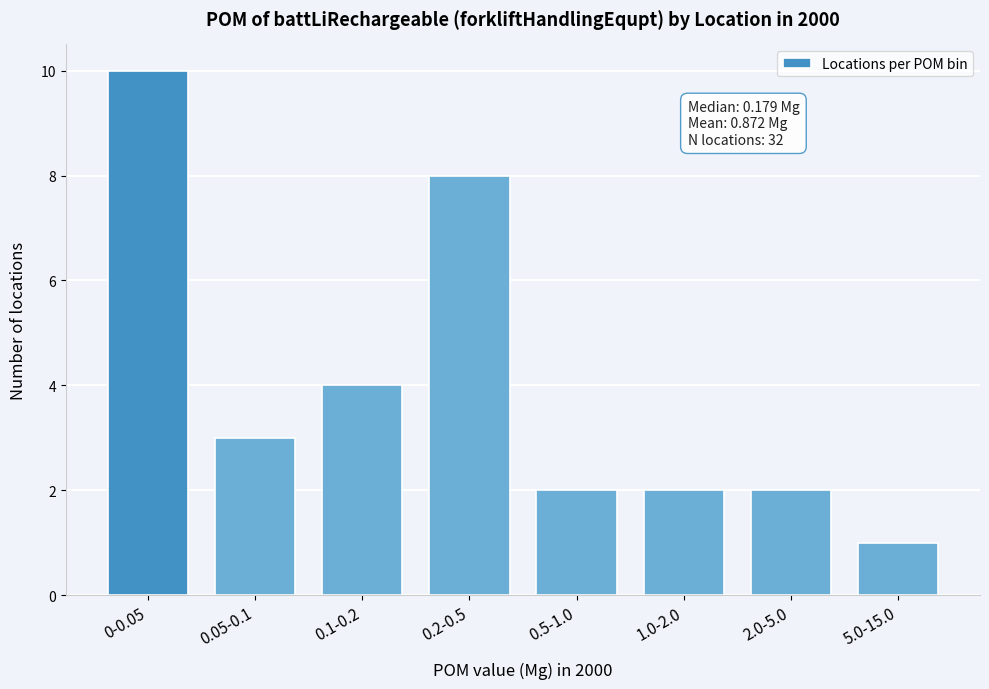

Reading left to right, extract all data points from this chart.

0-0.05=10	0.05-0.1=3	0.1-0.2=4	0.2-0.5=8	0.5-1.0=2	1.0-2.0=2	2.0-5.0=2	5.0-15.0=1